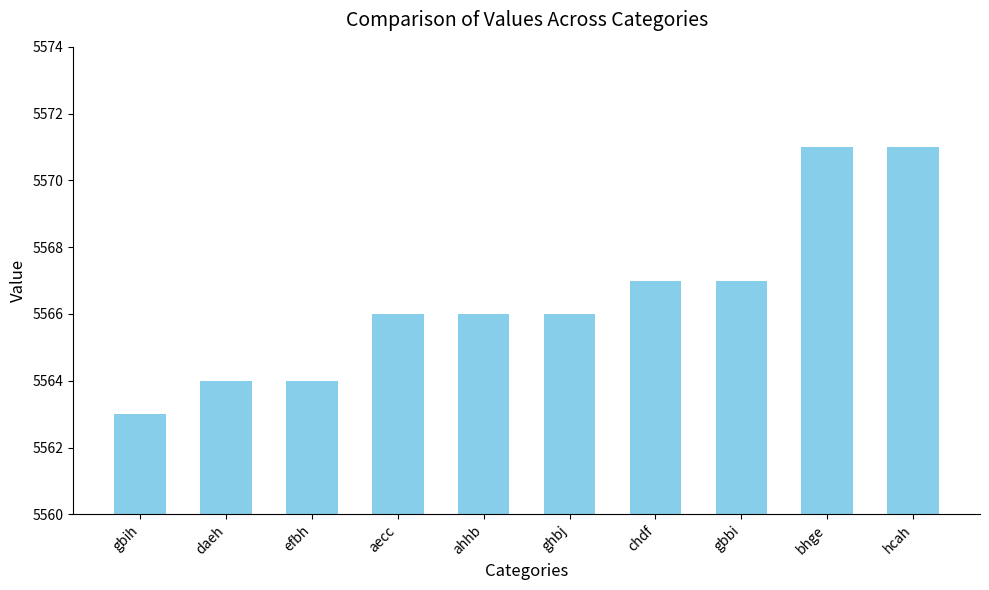

What is the sum of the values at daeh and gbbi?

11131